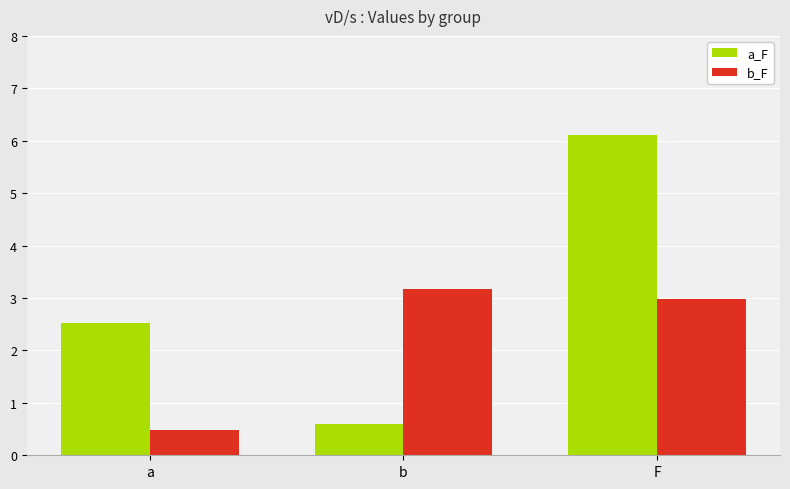

What is the label of the 3rd bar from the right?

a